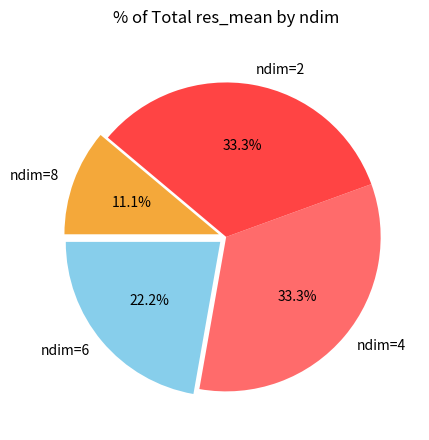

The ndim=8 slice represents 1% of the pie. True or false?

False